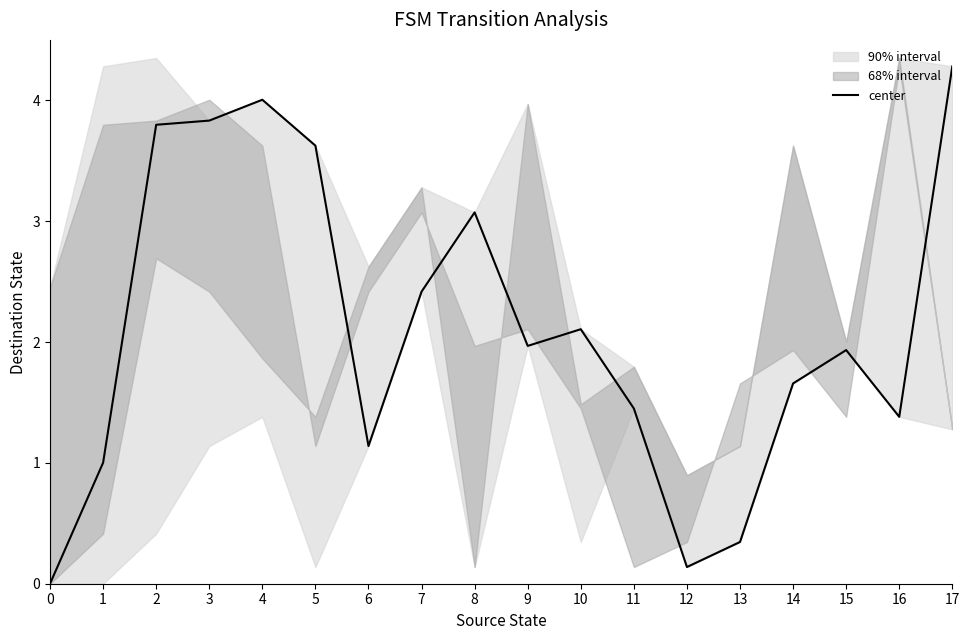

List the labels in order of value, smallest first.

0, 12, 13, 1, 6, 16, 11, 14, 15, 9, 10, 7, 8, 5, 2, 3, 4, 17